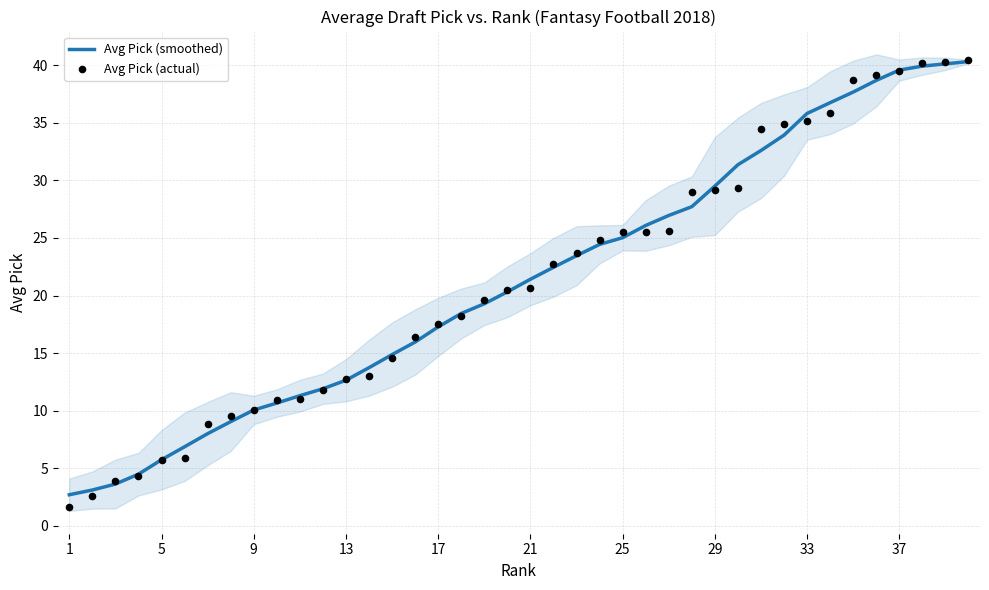

What are all the series names shown in the legend?

Avg Pick (smoothed), Avg Pick (actual)